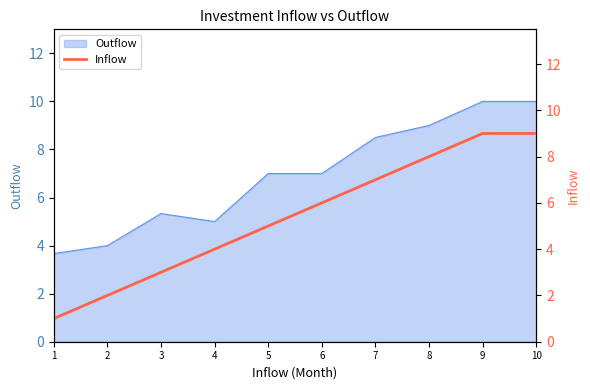

What value does the data have at 7?

7